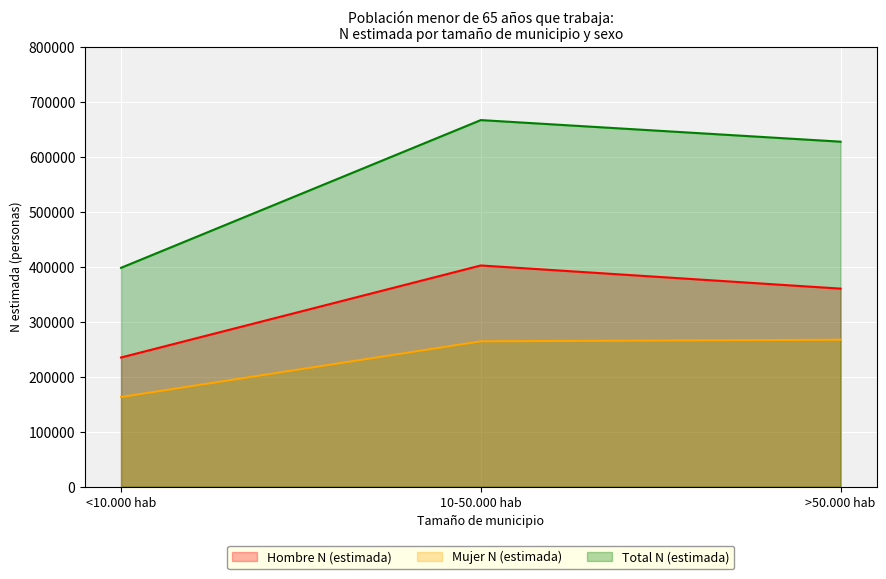

Does the chart display data point markers on the line(s)?

No